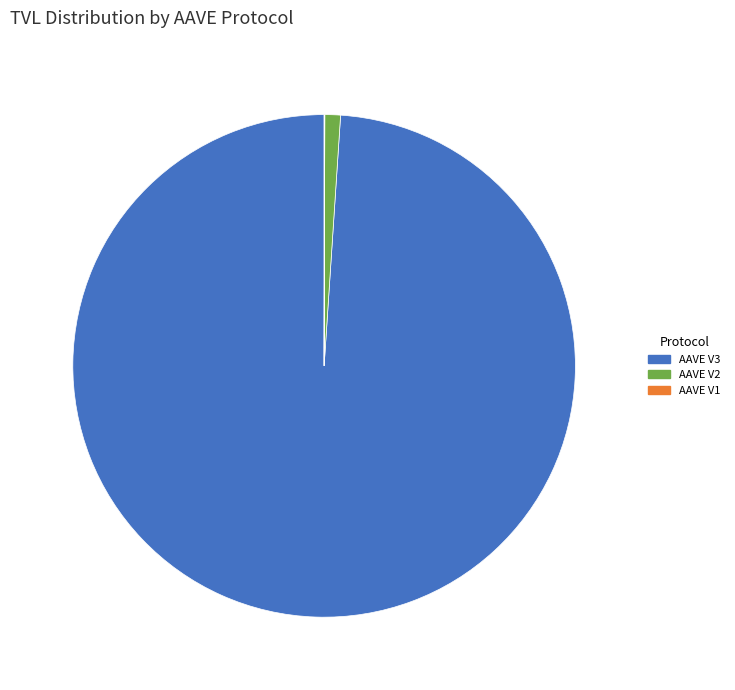

Is there a majority slice in this chart?

Yes